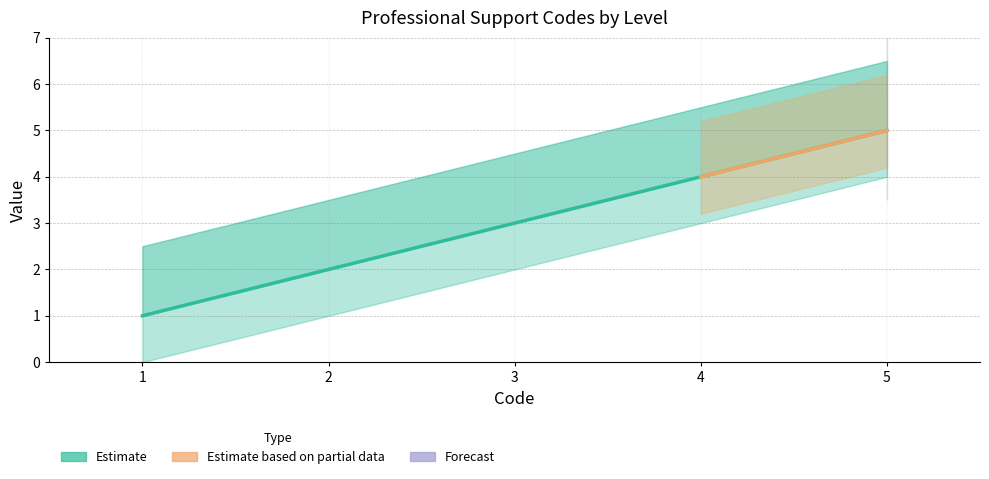

Reading left to right, what are all the values shown in this chart?

1=1	2=2	3=3	4=4	5=5